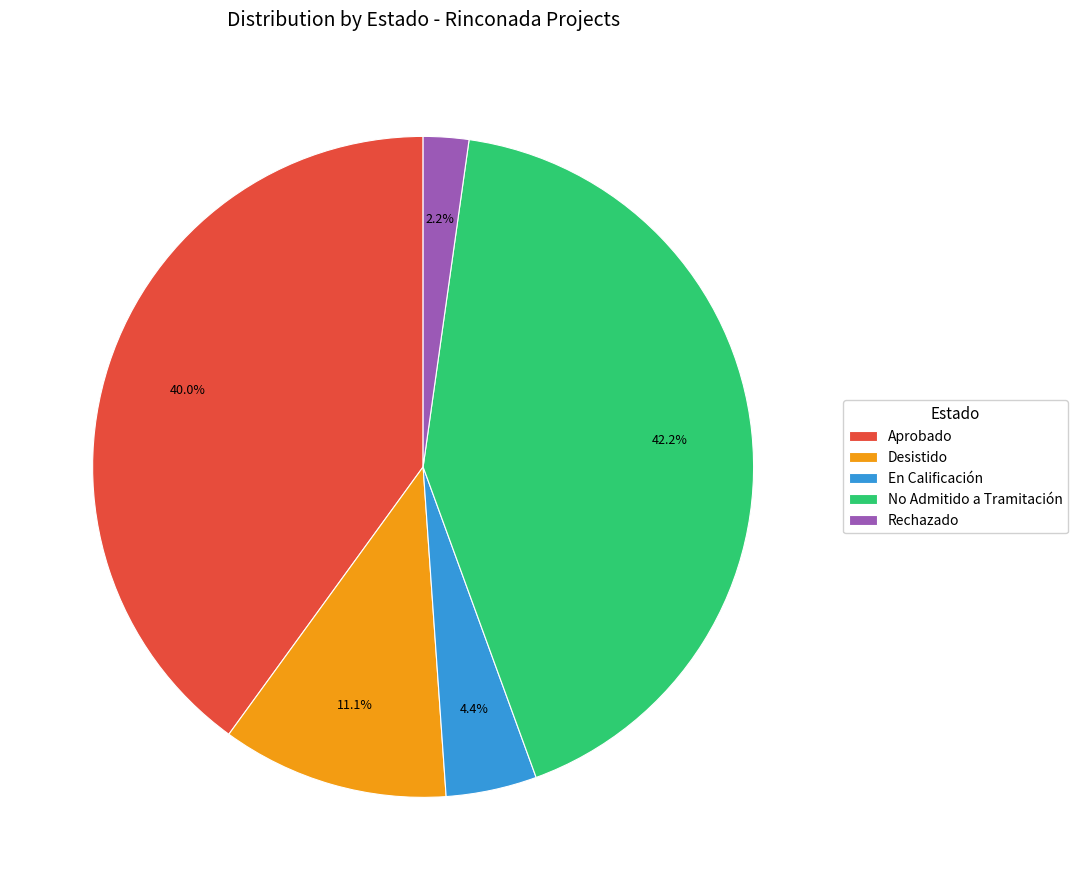

What is the smallest slice in the pie chart?

Rechazado